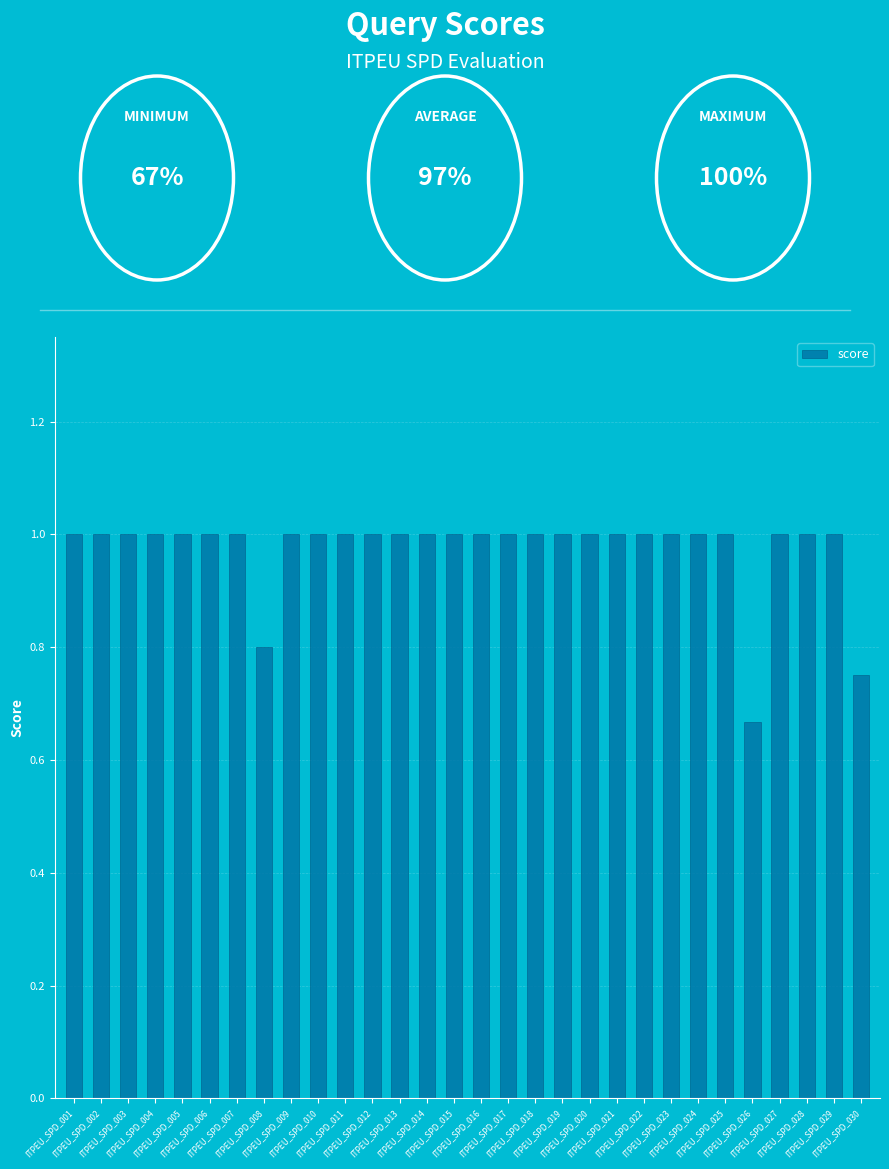

What is the sum of all values?

29.2